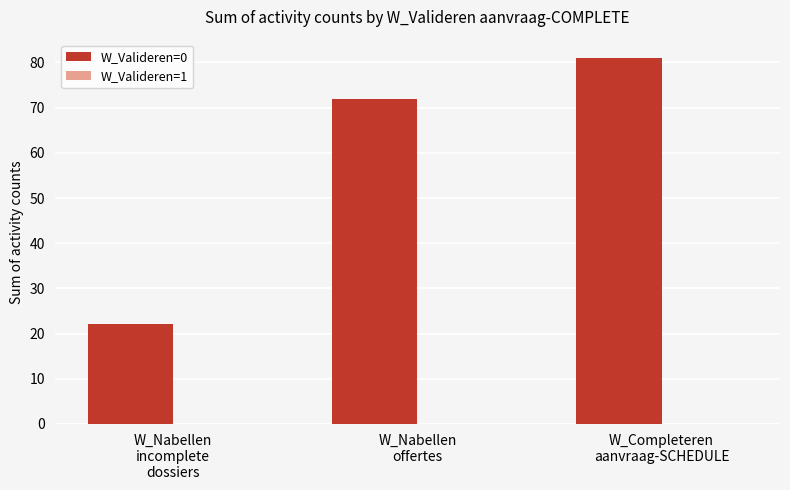

What is the sum of all values?

175